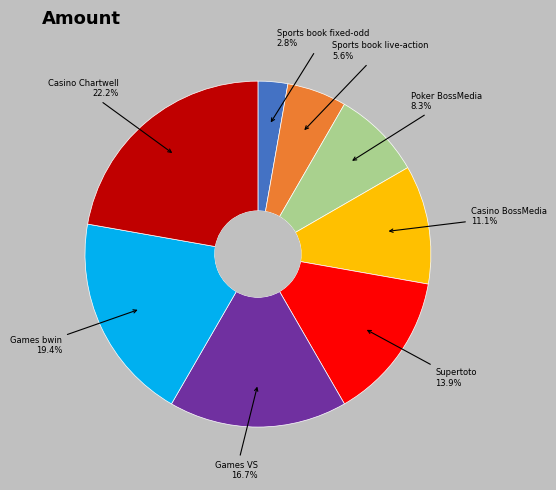

Does Supertoto account for over 50% of the chart?

No